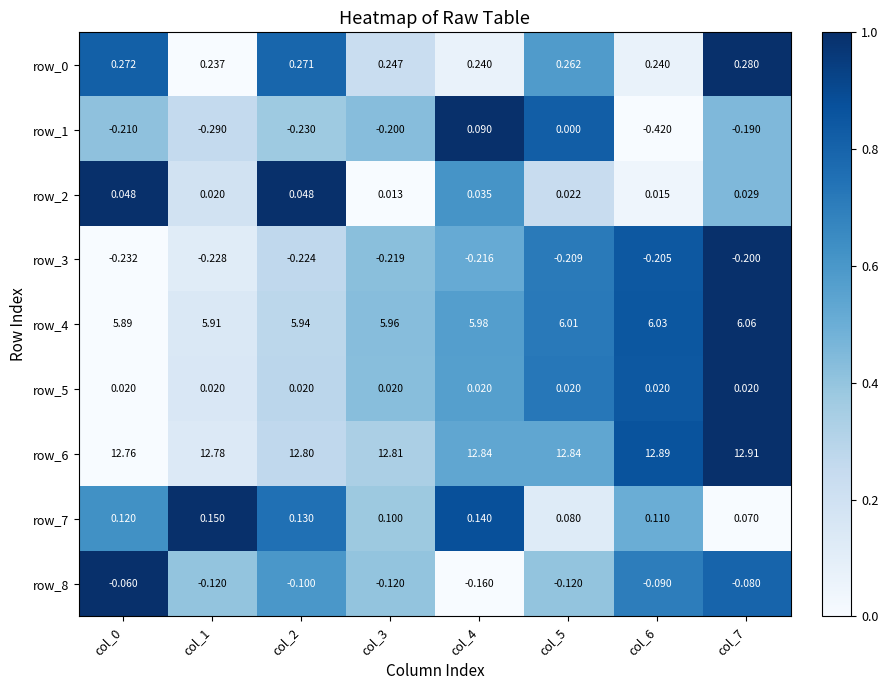

Which series changed the most between col_3 and col_5?

row_1